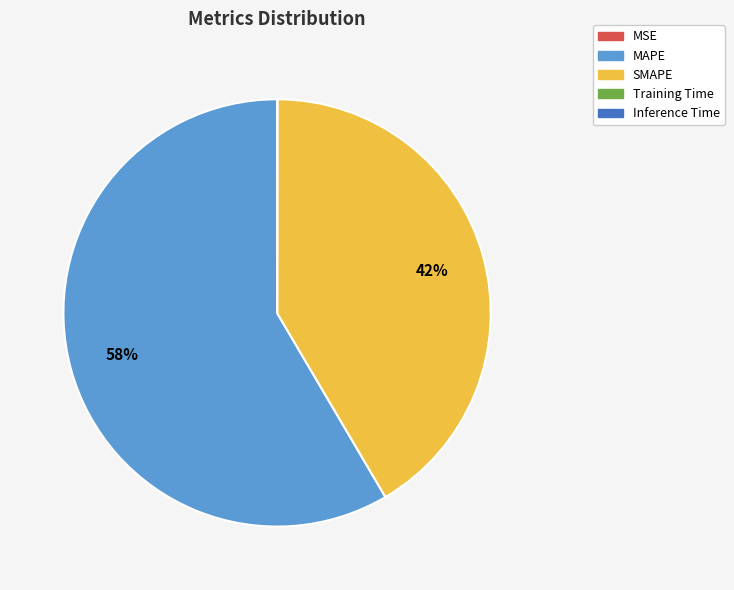

Which slice represents more than half of the pie?

MAPE